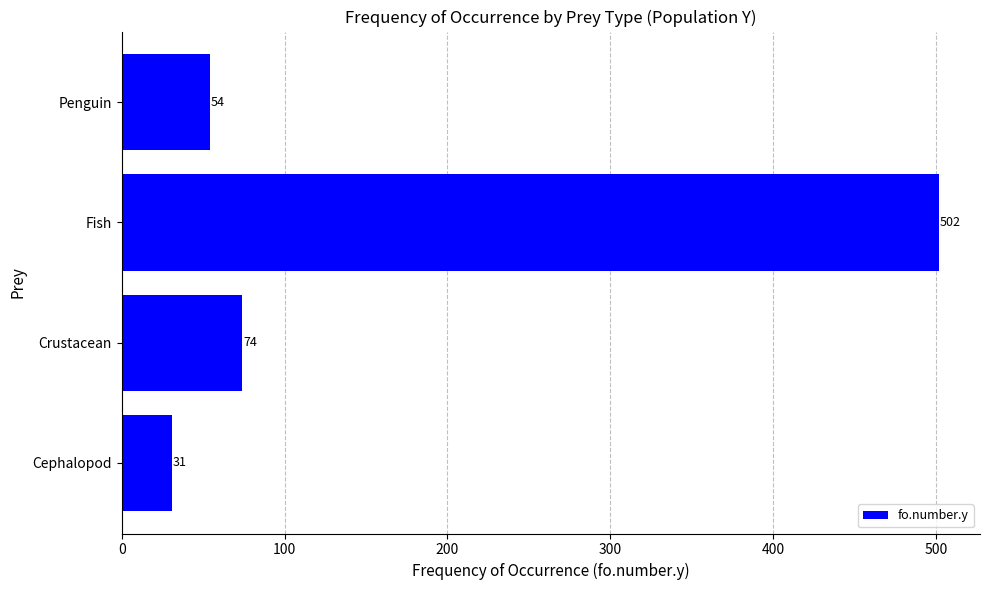

List the labels in order of value, largest first.

Fish, Crustacean, Penguin, Cephalopod